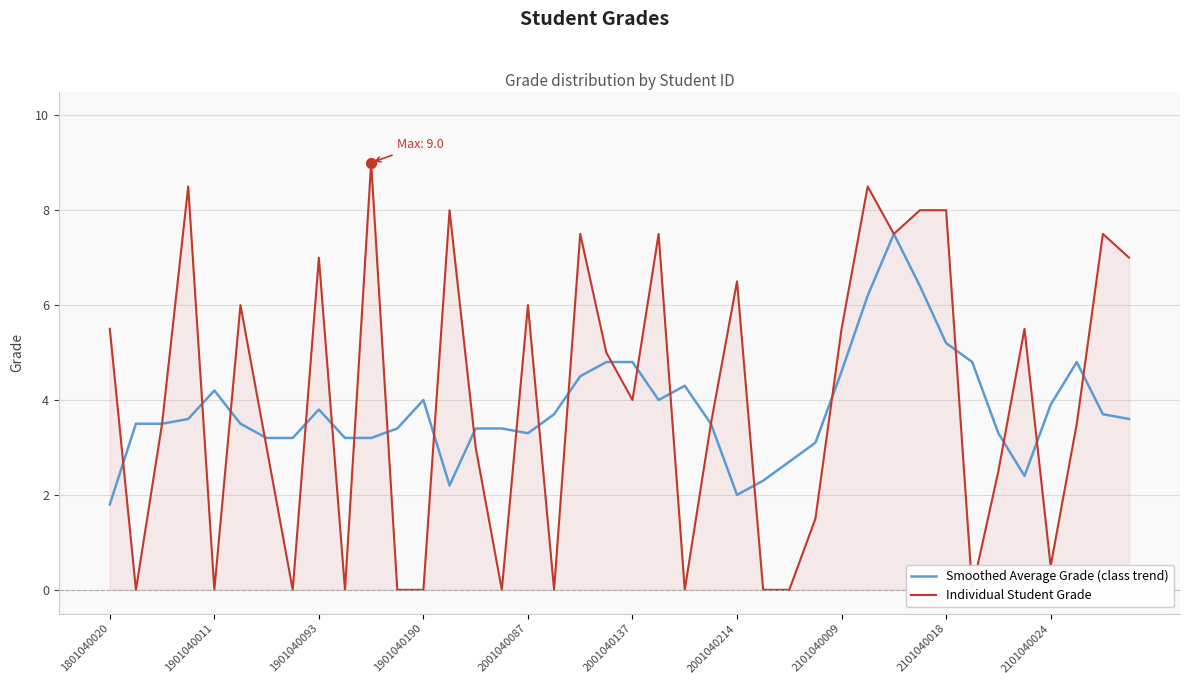

What is the minimum value for Smoothed Average Grade (class trend)?

1.8